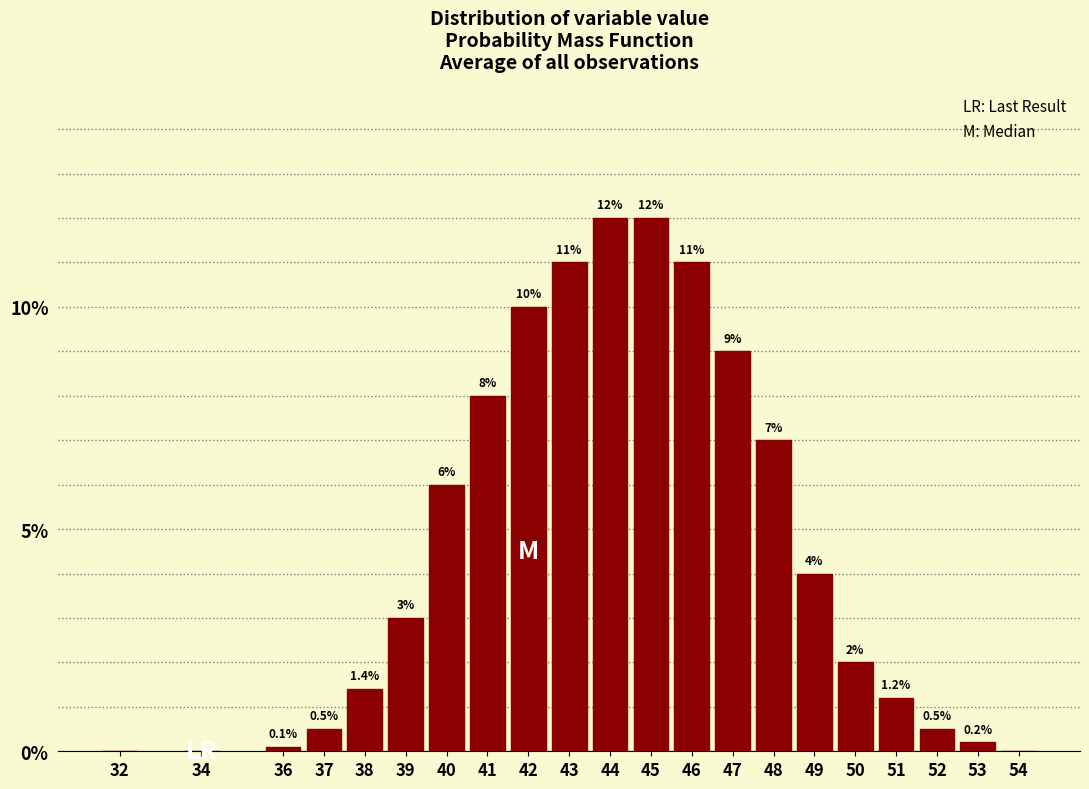

Reading right to left, transcribe all the data shown in this chart.

54=0.0	53=0.2	52=0.5	51=1.2	50=2.0	49=4.0	48=7.0	47=9.0	46=11.0	45=12.0	44=12.0	43=11.0	42=10.0	41=8.0	40=6.0	39=3.0	38=1.4	37=0.5	36=0.1	34=0.0	32=0.0